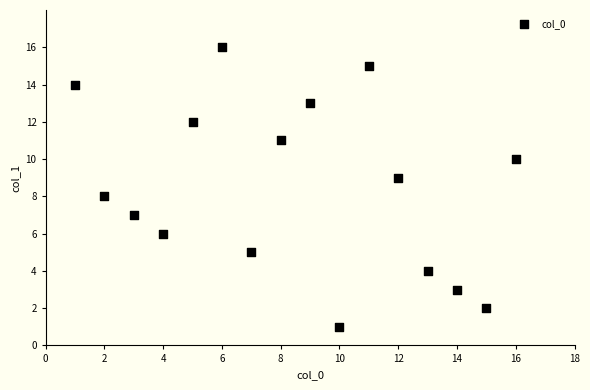

What is the range of X values (max minus min)?

15